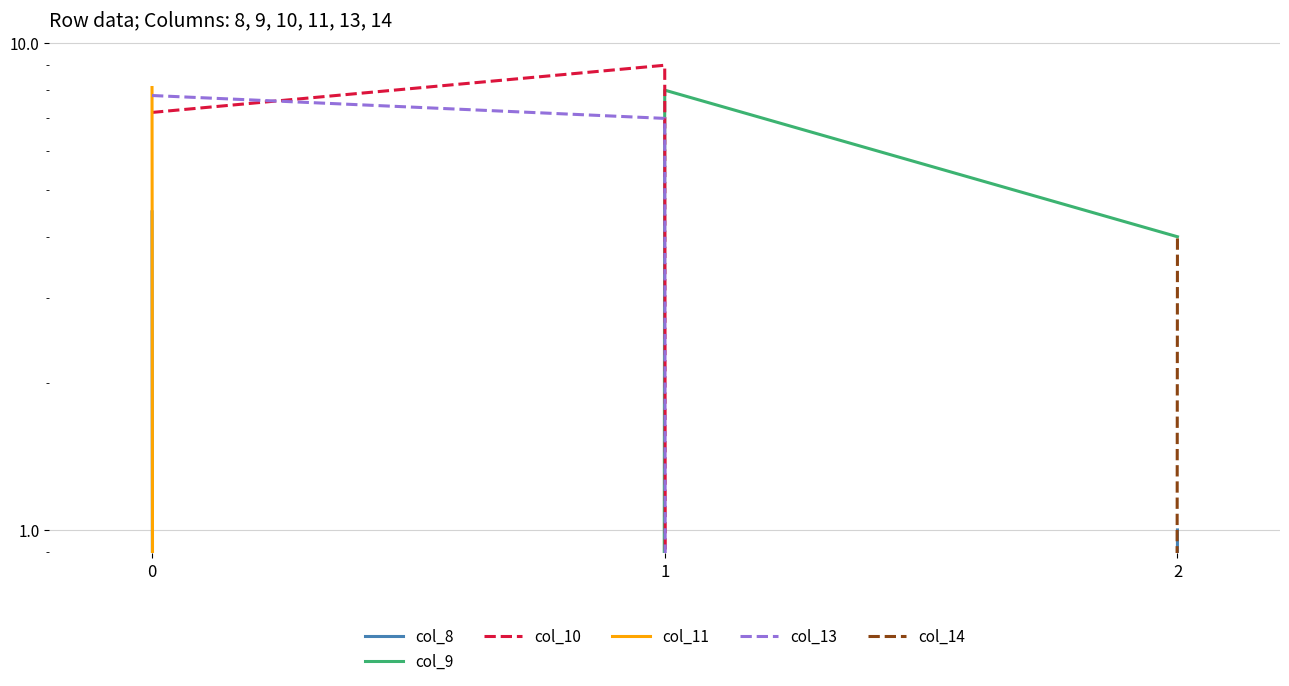

Reading right to left, what are all the values shown in this chart?

col_8: 2=1.0	1=0.0	0=4.5
col_9: 2=4.0	1=8.0	0=0.0
col_10: 2=0.0	1=9.0	0=7.2
col_11: 2=0.0	1=0.0	0=8.1
col_13: 2=0.0	1=7.0	0=7.8
col_14: 2=4.0	1=0.0	0=0.0